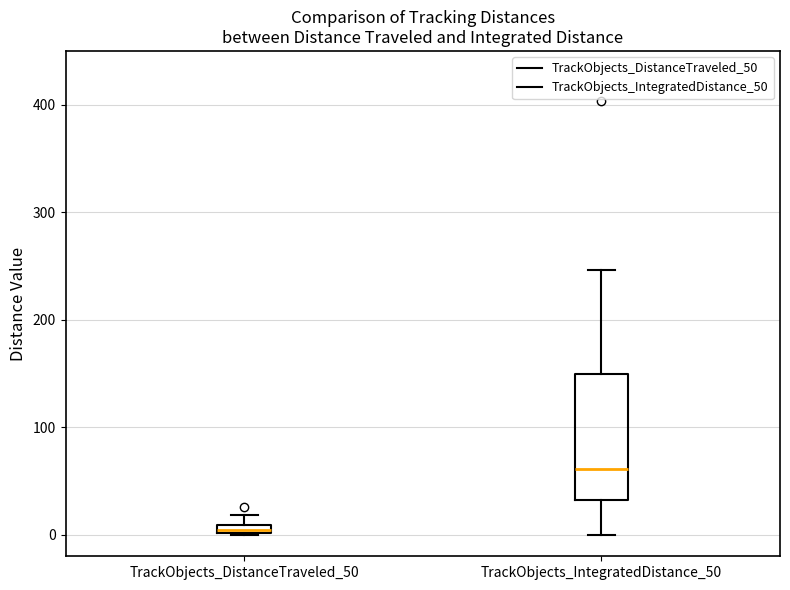

Comparing the boxes themselves (not the whiskers), which one is the tallest?

TrackObjects_IntegratedDistance_50